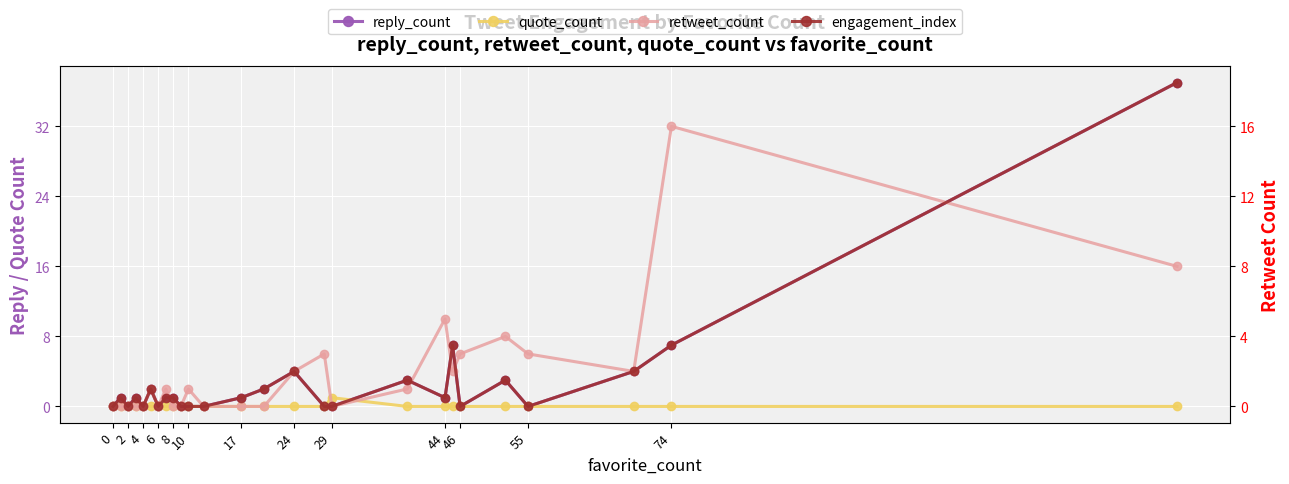

Which series has the largest range (max minus min)?

reply_count